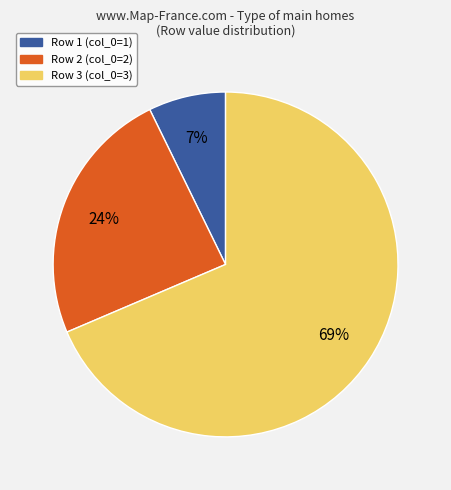

To the nearest percent, what percentage of the pie is Row 2 (col_0=2)?

24%